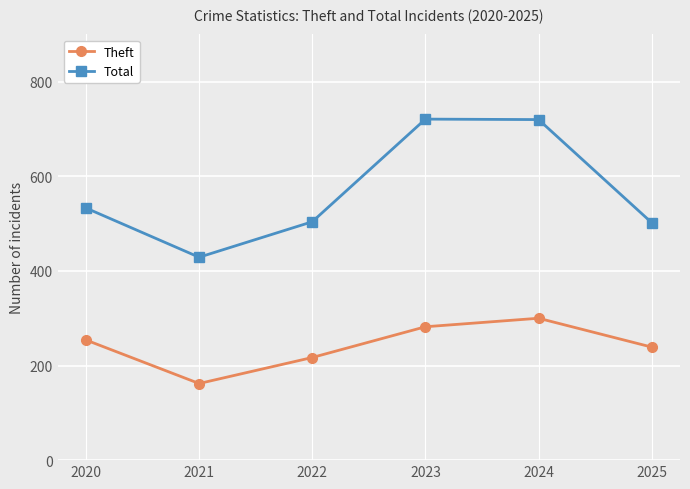

What is the value of the Total point at the 2nd from the left?

429